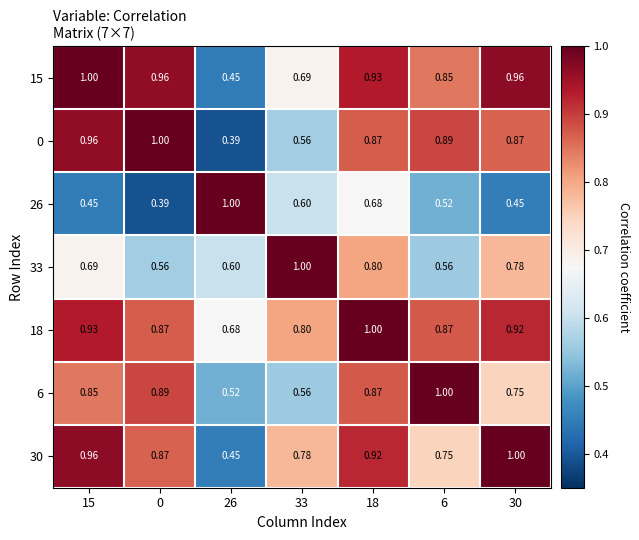

Is the value of 0 at 15 greater than the value of 26 at 15?

Yes